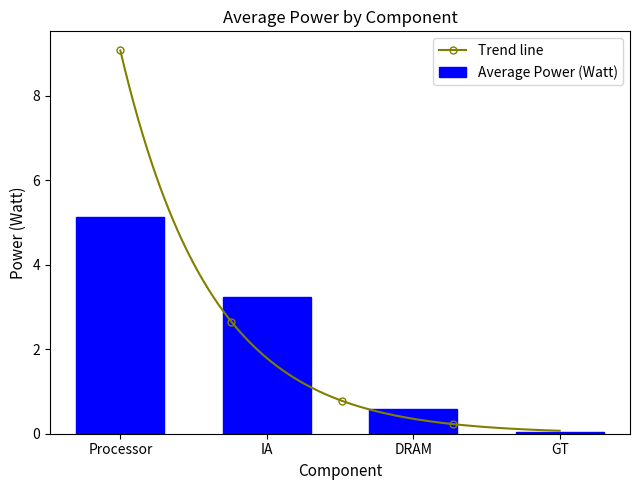

True or false: the data shows 1.0 at DRAM.

False